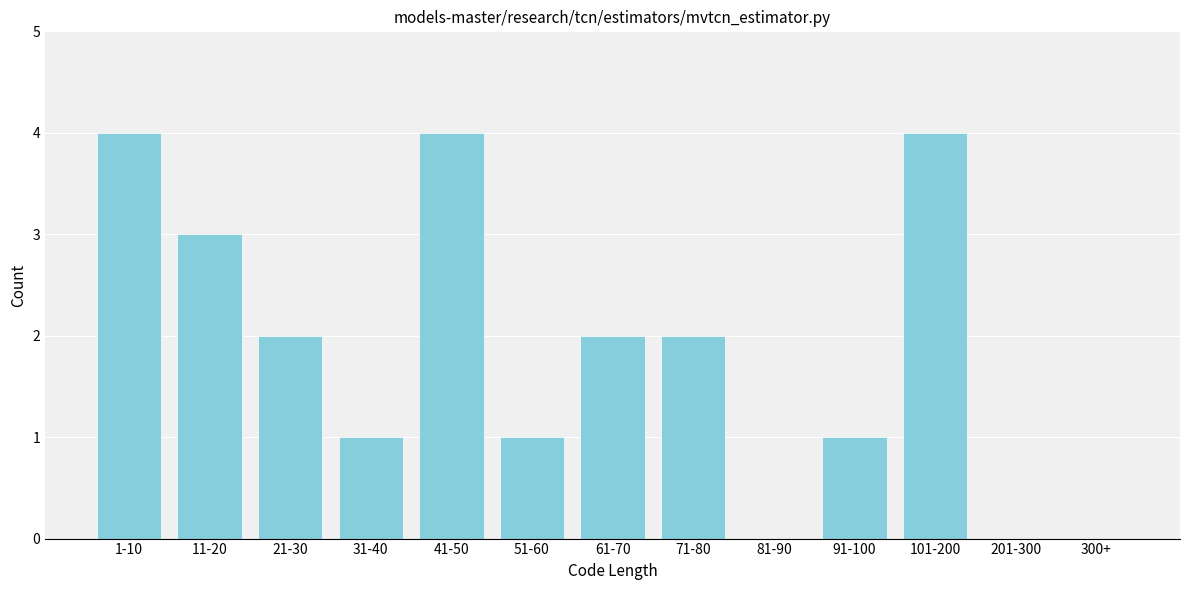

Reading left to right, extract all data points from this chart.

1-10=4	11-20=3	21-30=2	31-40=1	41-50=4	51-60=1	61-70=2	71-80=2	81-90=0	91-100=1	101-200=4	201-300=0	300+=0